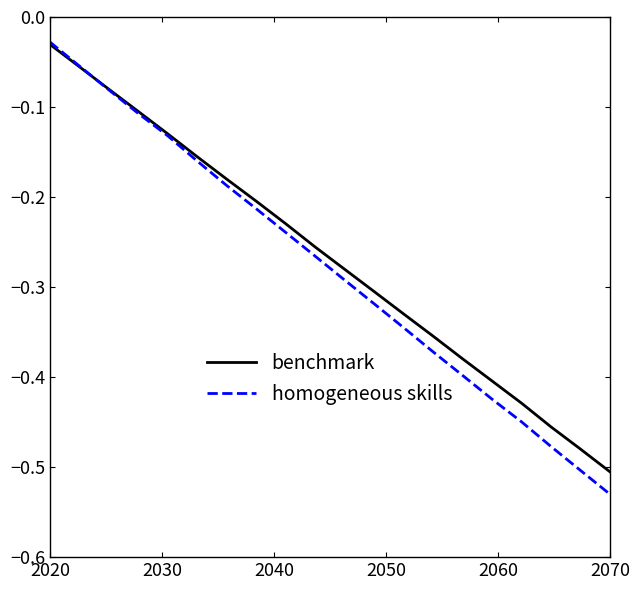

Which series has the widest spread of values?

homogeneous skills